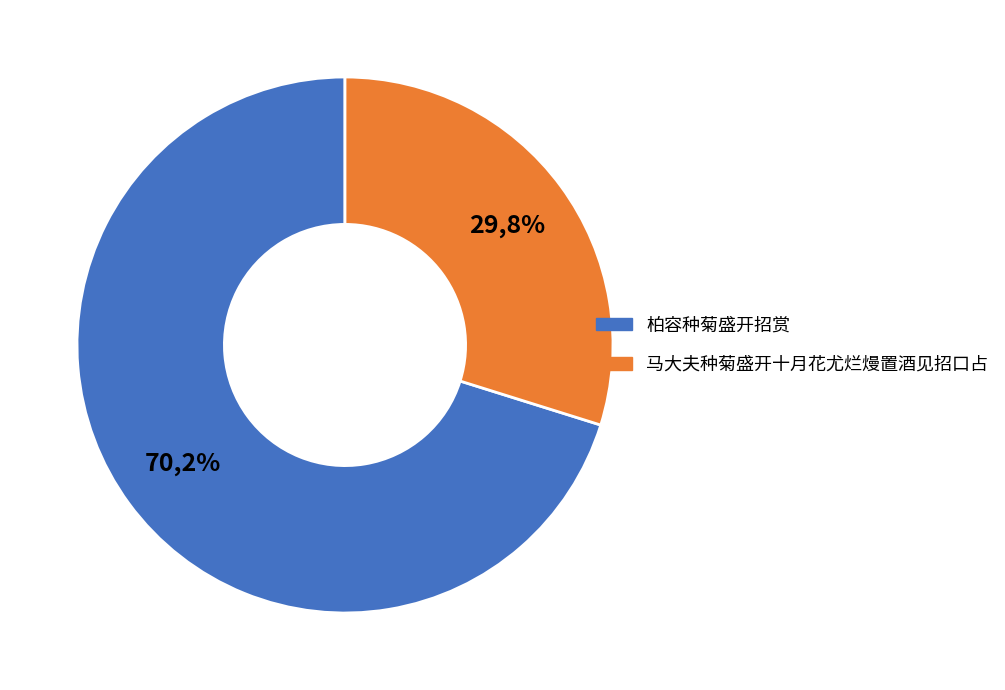

Count the number of slices in the pie.

2